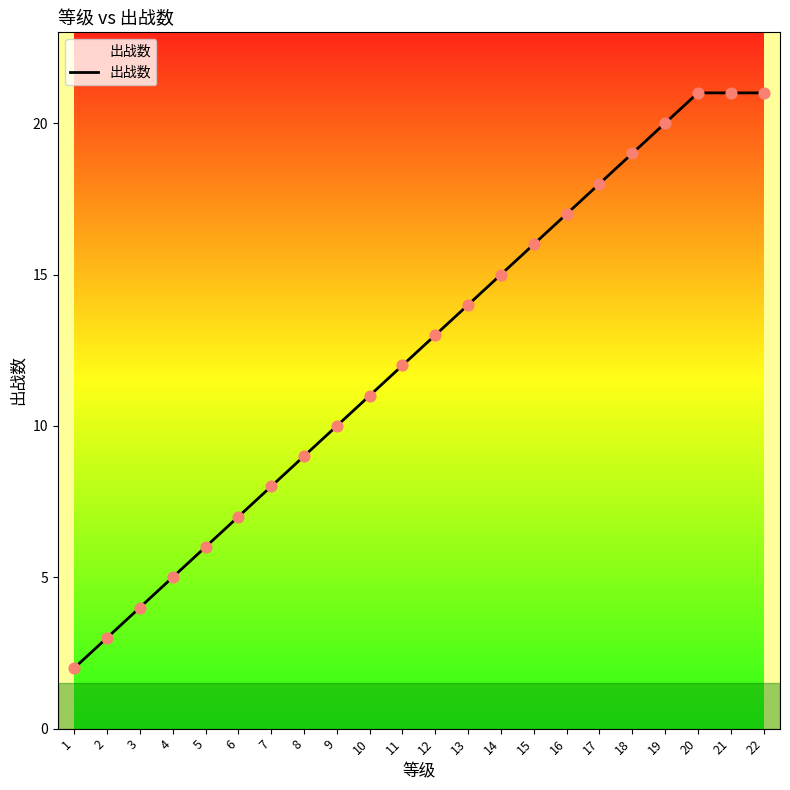

What is the change in value from 13 to 17?

+4